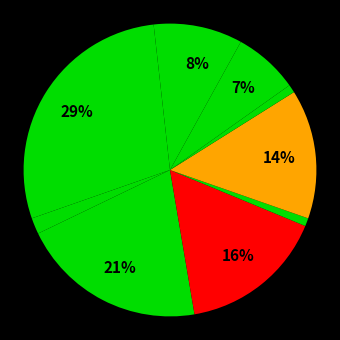

Count the number of slices in the pie.

10